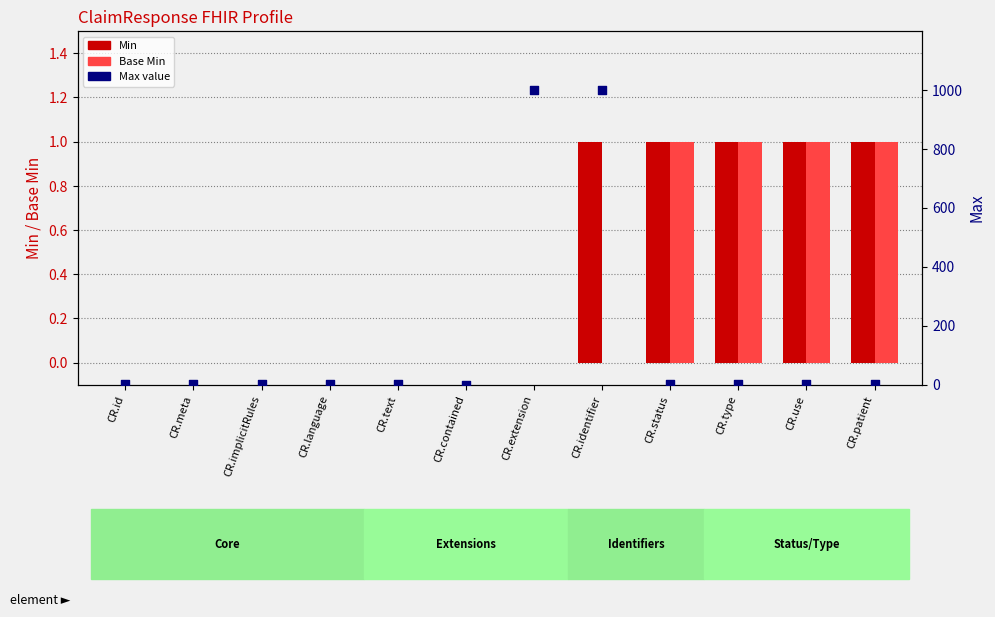

Which series contains the highest Y value?

Max value